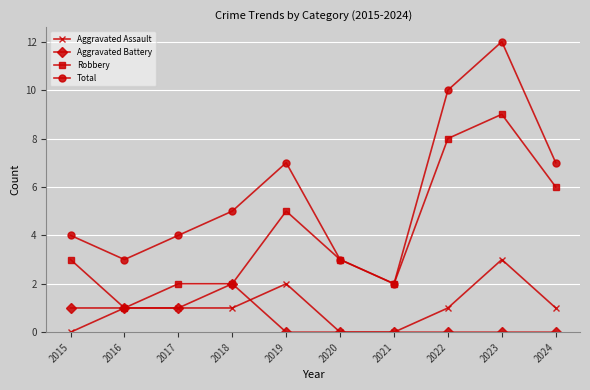

What is the spread (max minus min) of values at 2022?

10